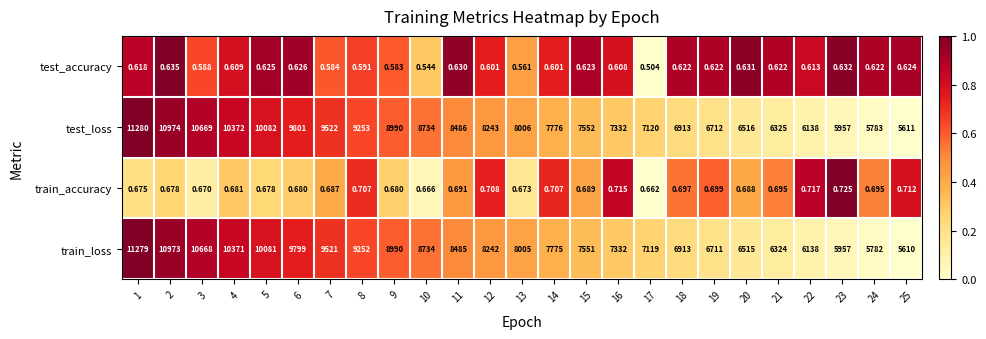

Is the value of test_loss at 21 greater than the value of train_accuracy at 18?

Yes